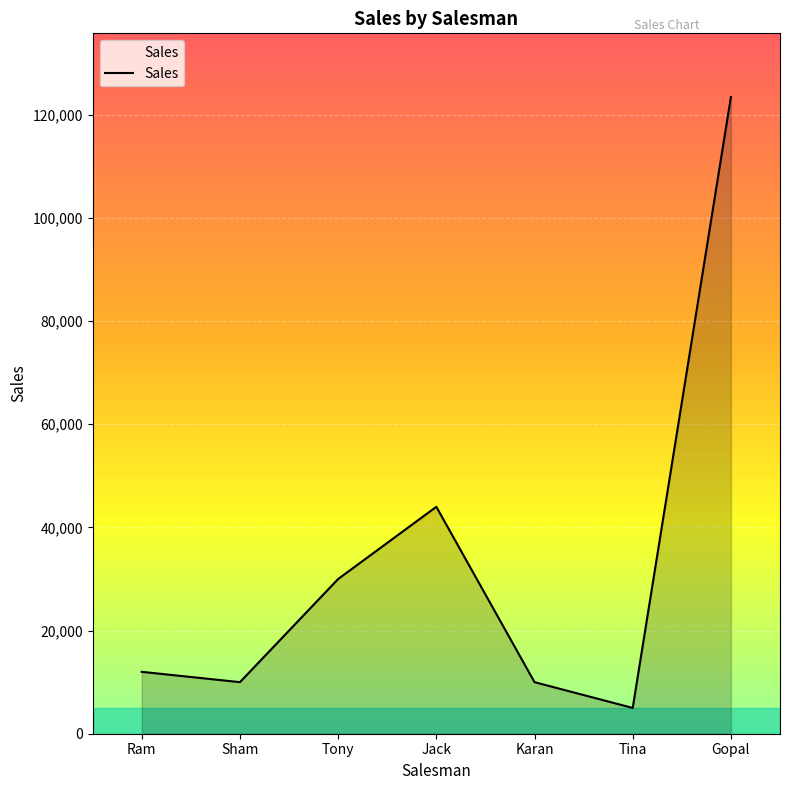

Where is the data nearest to the value 64228?

Jack